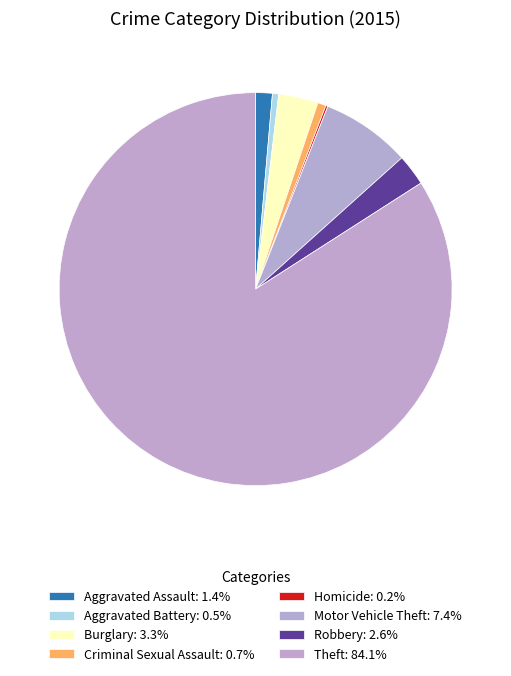

Does Burglary represent more than half of the total?

No